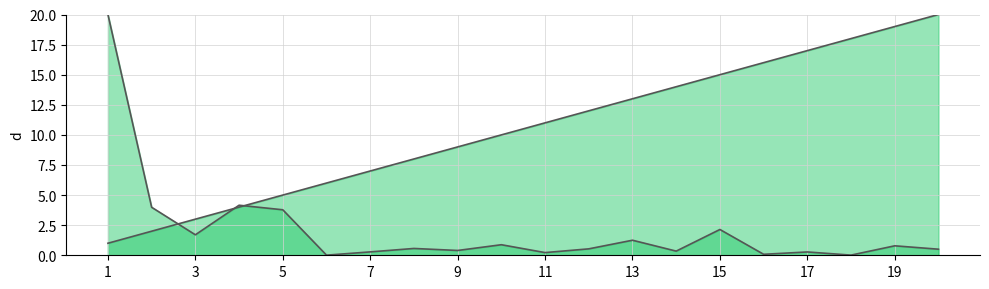

Reading left to right, transcribe all the data shown in this chart.

Rank: 1.0	2.0	3.0	4.0	5.0	6.0	7.0	8.0	9.0	10.0	11.0	12.0	13.0	14.0	15.0	16.0	17.0	18.0	19.0	20.0
Holders (scaled): 20.0	4.0	1.7	4.2	3.8	0.0	0.3	0.6	0.4	0.9	0.2	0.5	1.3	0.3	2.1	0.1	0.3	0.0	0.8	0.5